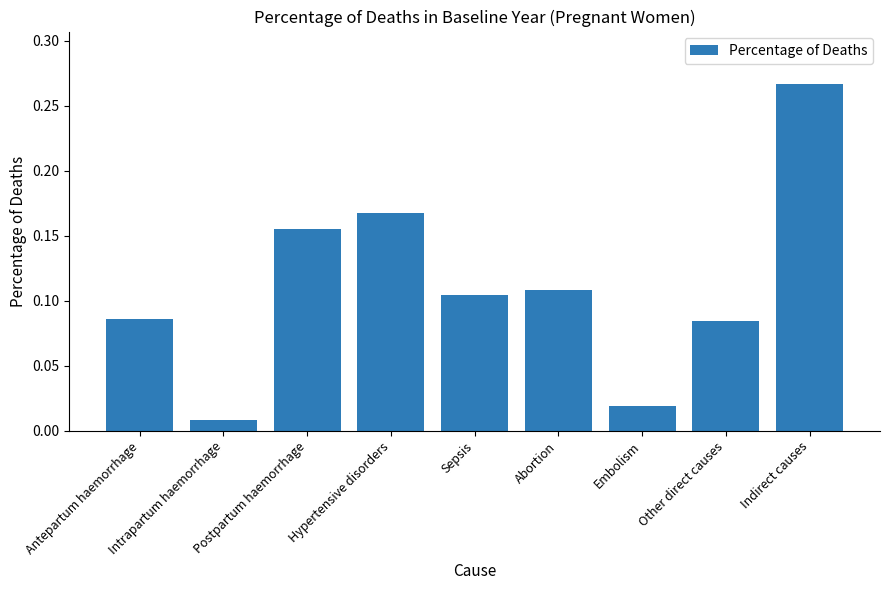

At which label is the value closest to 0?

Intrapartum haemorrhage